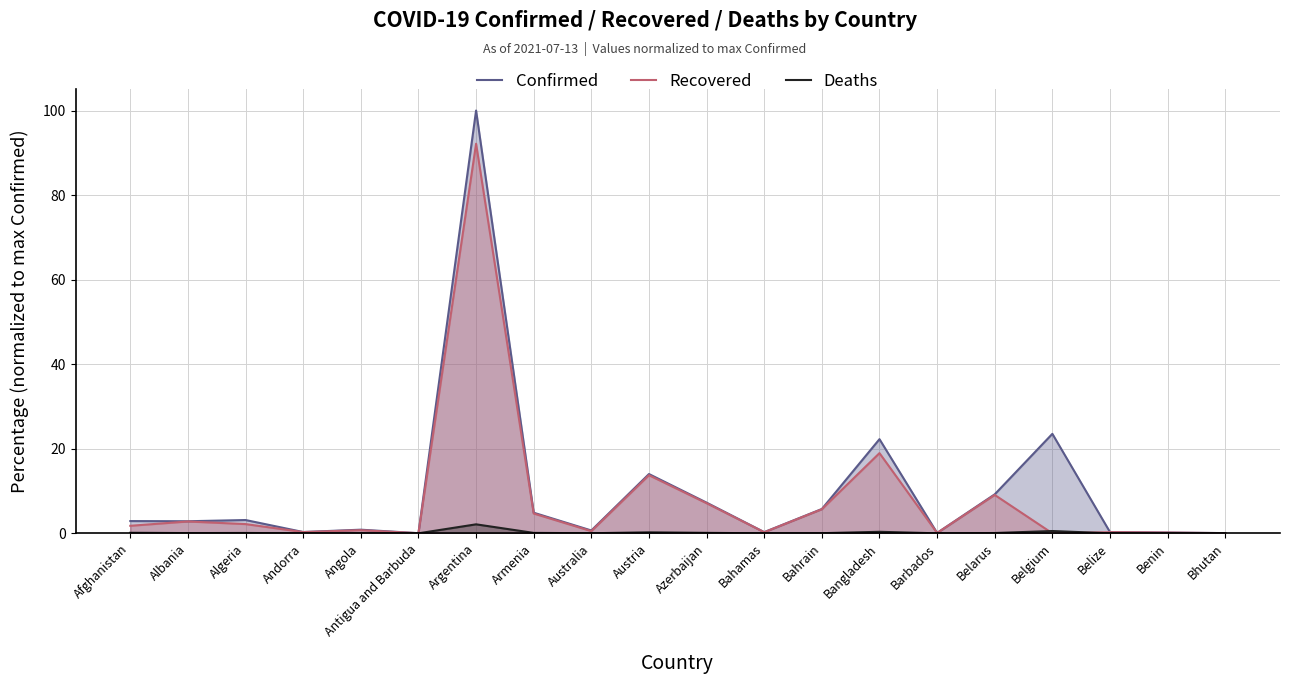

Which category has the highest value across all series?

Argentina